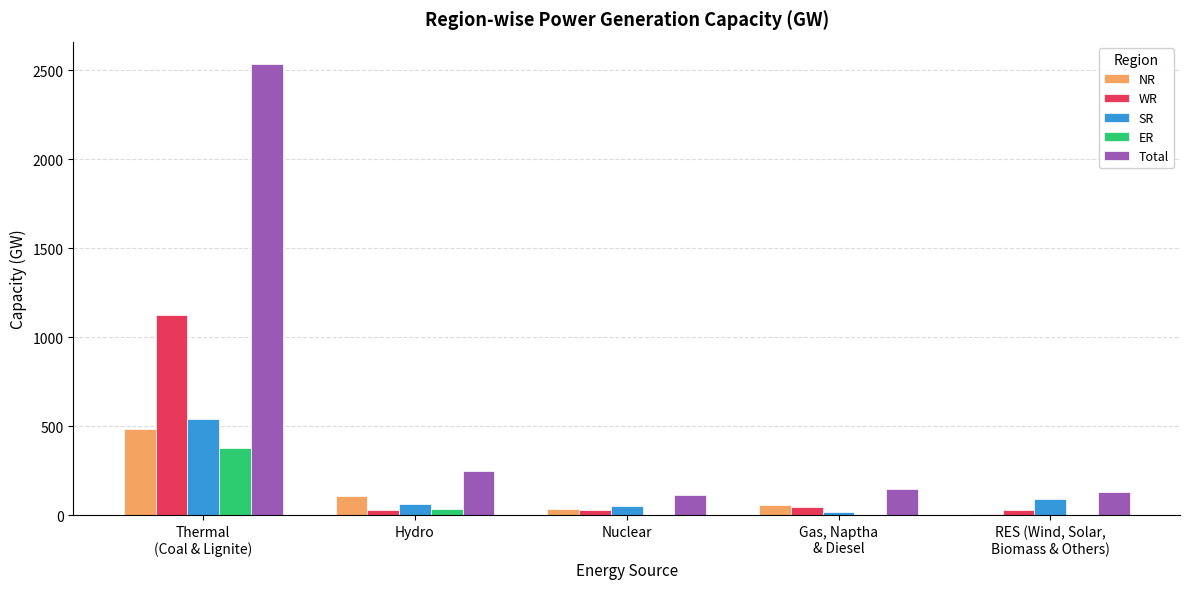

What is the sum of all NR values?

693